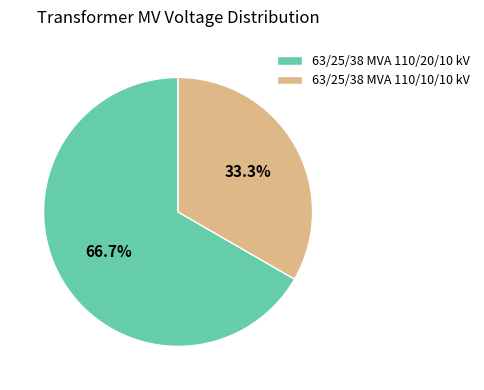

How many segments does this pie chart have?

2